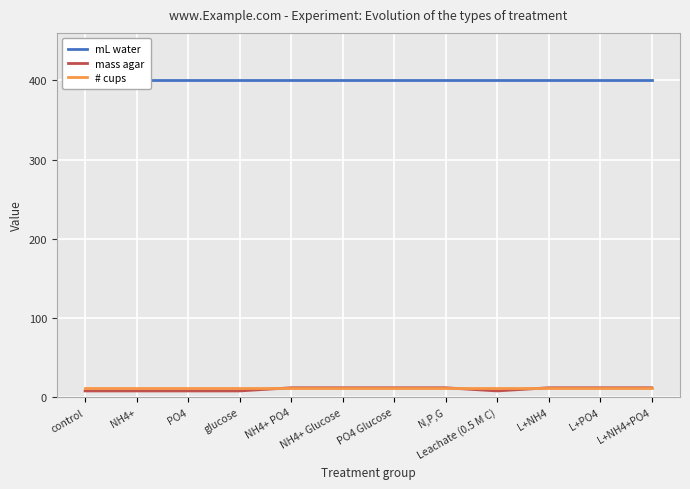

What is the difference between the mass agar values at Leachate (0.5 M C) and NH4+ PO4?

4